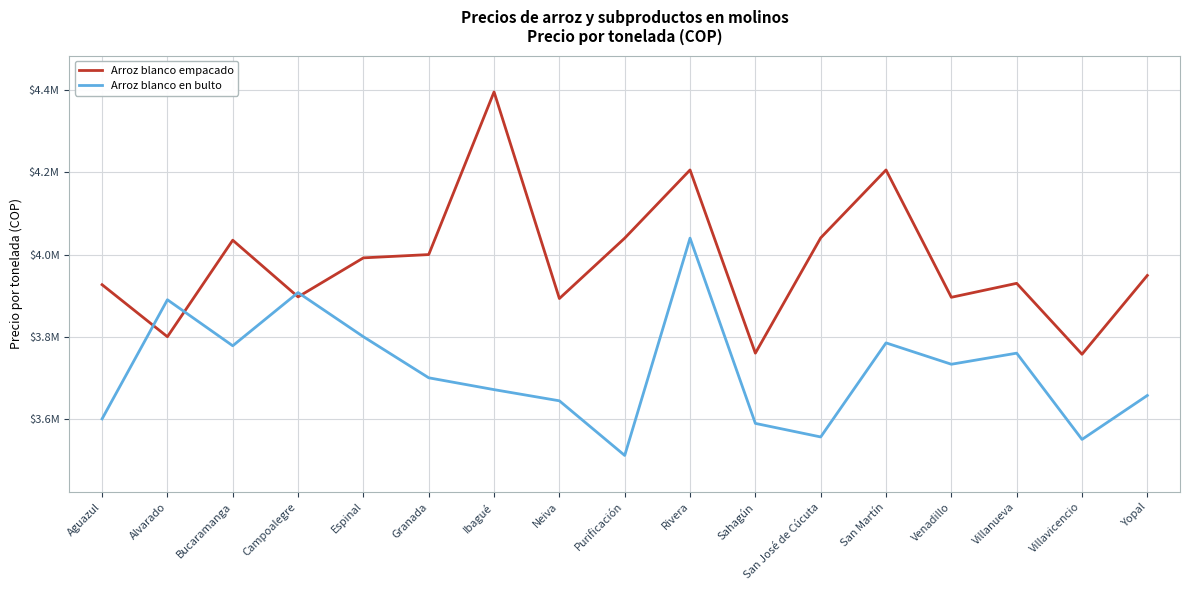

Is the value of Arroz blanco en bulto at Campoalegre greater than the value of Arroz blanco empacado at Aguazul?

No